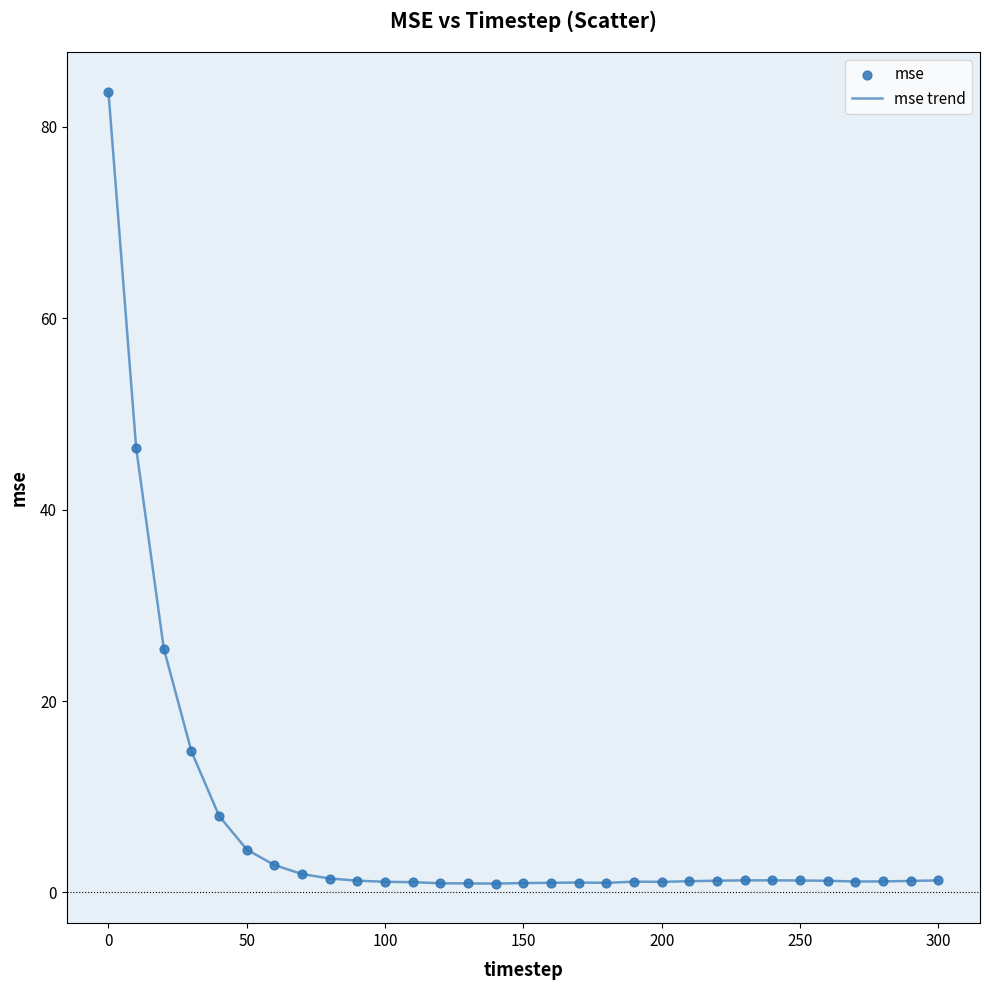

What is the maximum value shown in the chart?

83.6